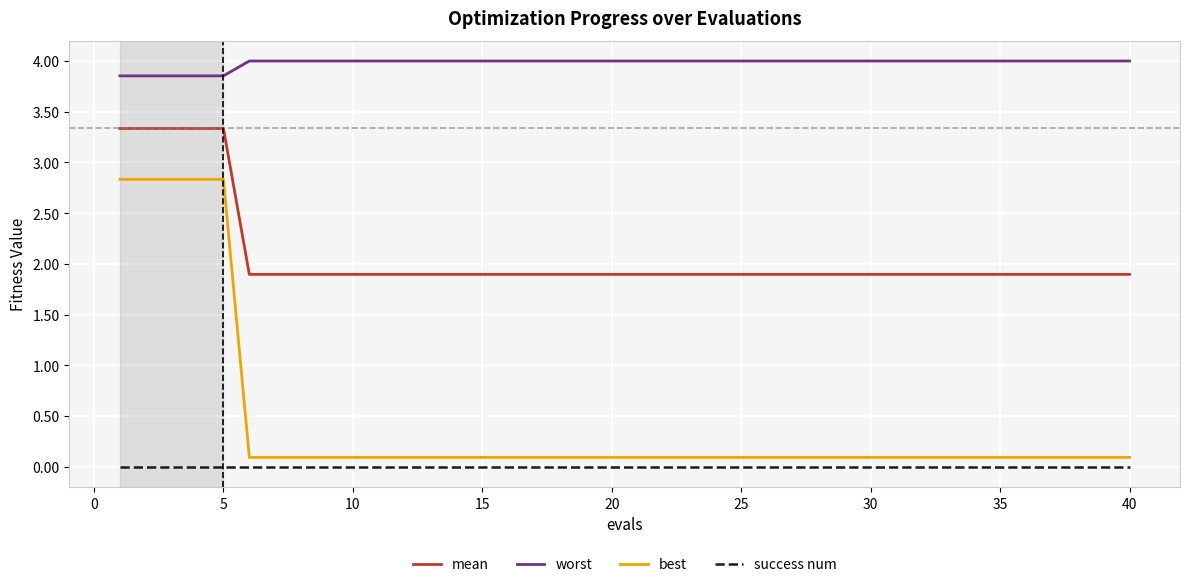

True or false: mean and worst cross at least once.

False